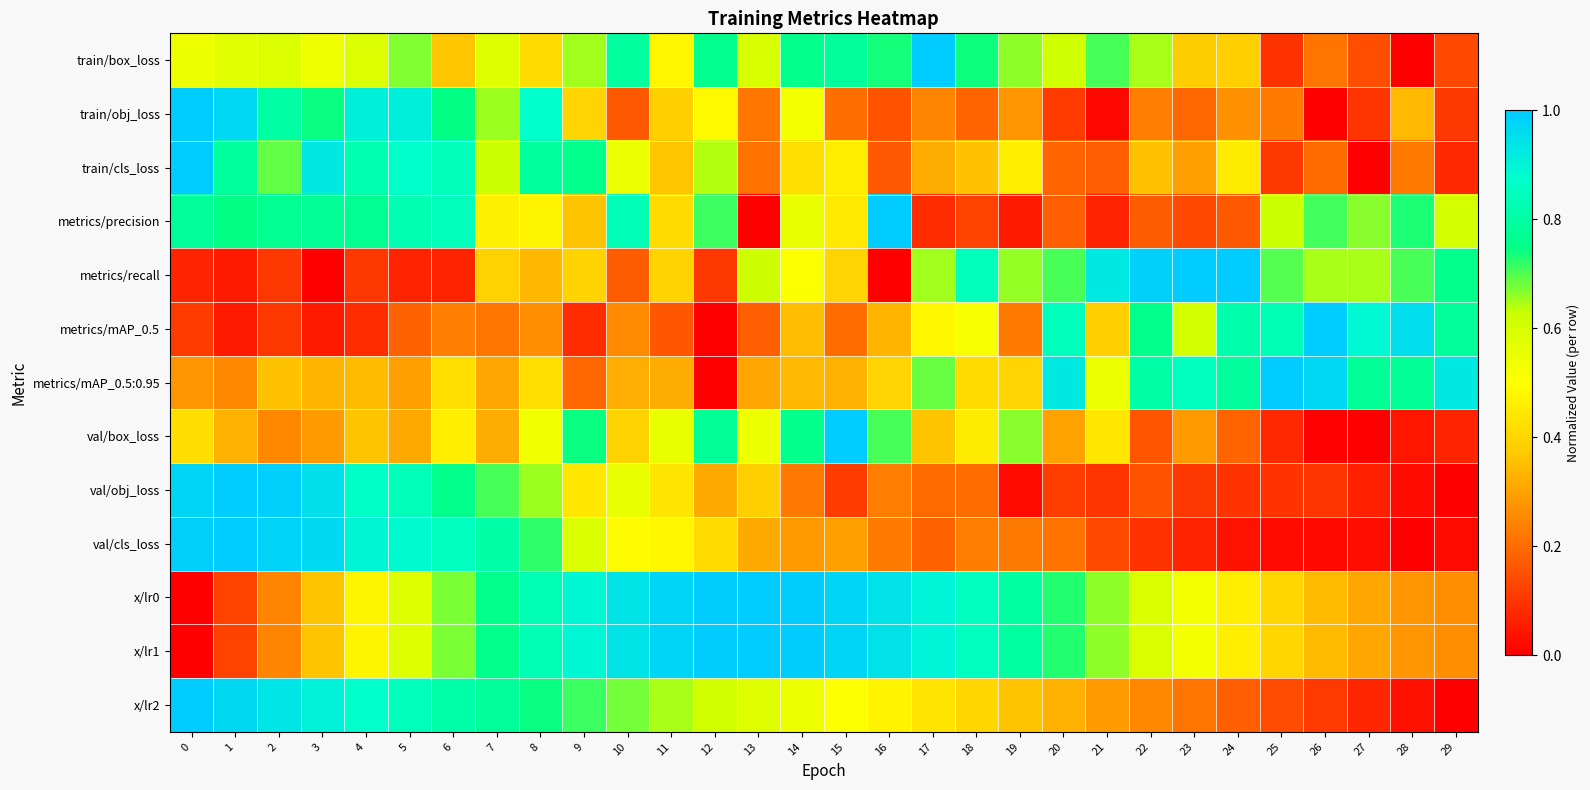

Which has a higher value, 4 or 14?

14